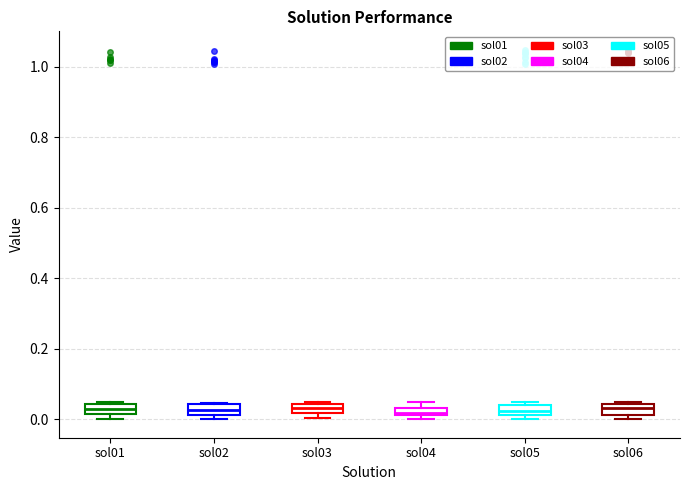

Where is the lower edge of the box for sol01 on the y-axis? The values are not printed on the chart, so give them approximately, as read against the axis.

0.02